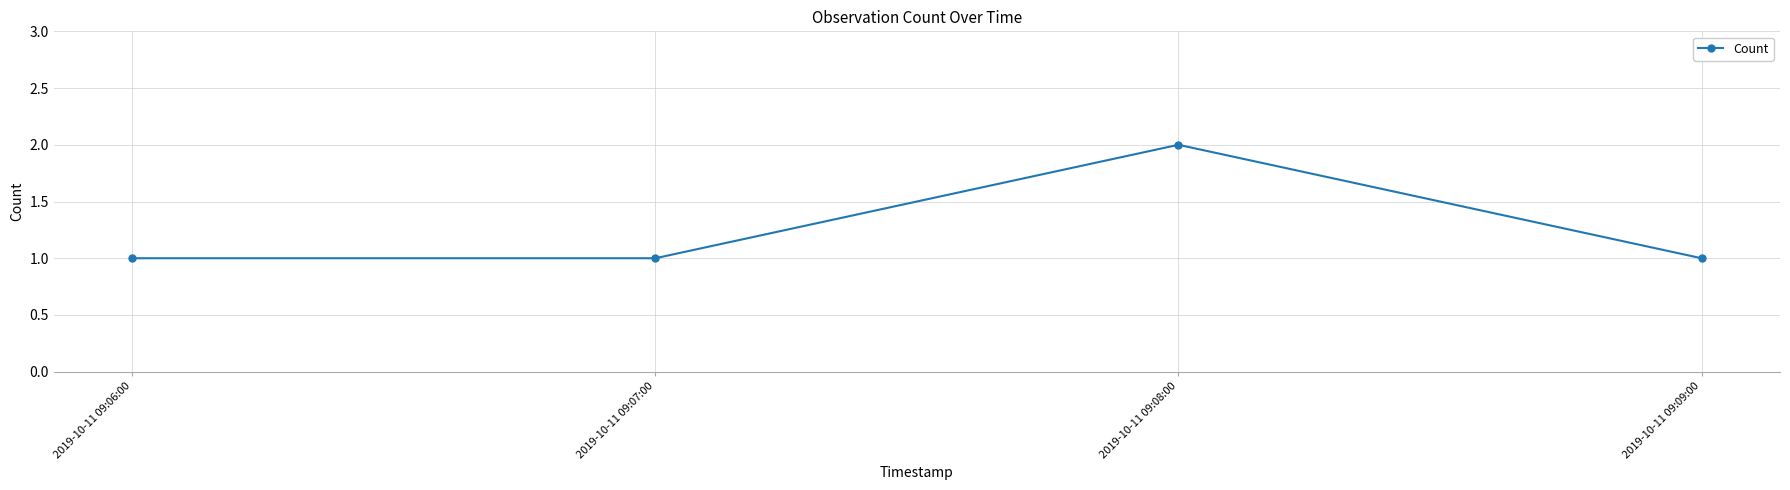

What is the ratio of the value at 2019-10-11 09:09:00 to the value at 2019-10-11 09:06:00?

1.0